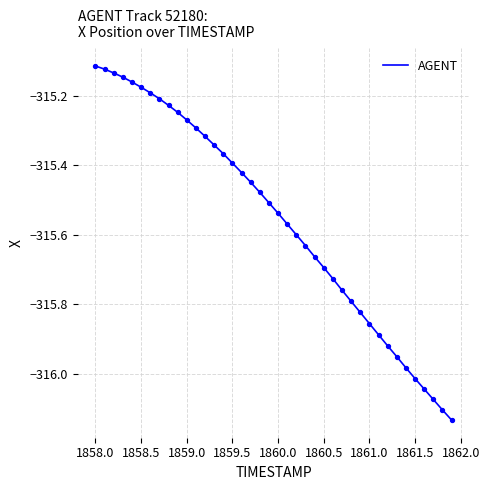

What is the difference between the maximum and minimum values?

1.0